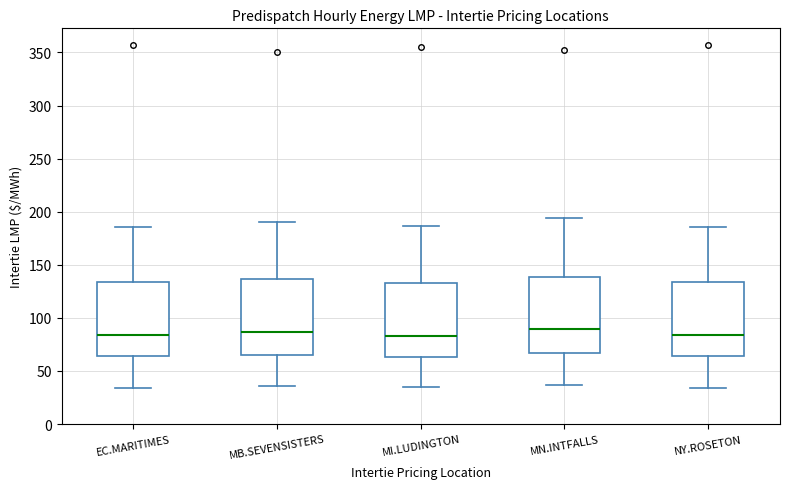

Reading left to right, read every box against the y-axis: the position of its median line, the range the box covers, and the ends of its whiskers. The values are not printed on the chart, so give them approximately, as read against the axis.

EC.MARITIMES: median 85, box 65 to 135, whiskers 35 to 185
MB.SEVENSISTERS: median 85, box 65 to 135, whiskers 35 to 190
MI.LUDINGTON: median 85, box 65 to 135, whiskers 35 to 185
MN.INTFALLS: median 90, box 65 to 140, whiskers 35 to 195
NY.ROSETON: median 85, box 65 to 135, whiskers 35 to 185